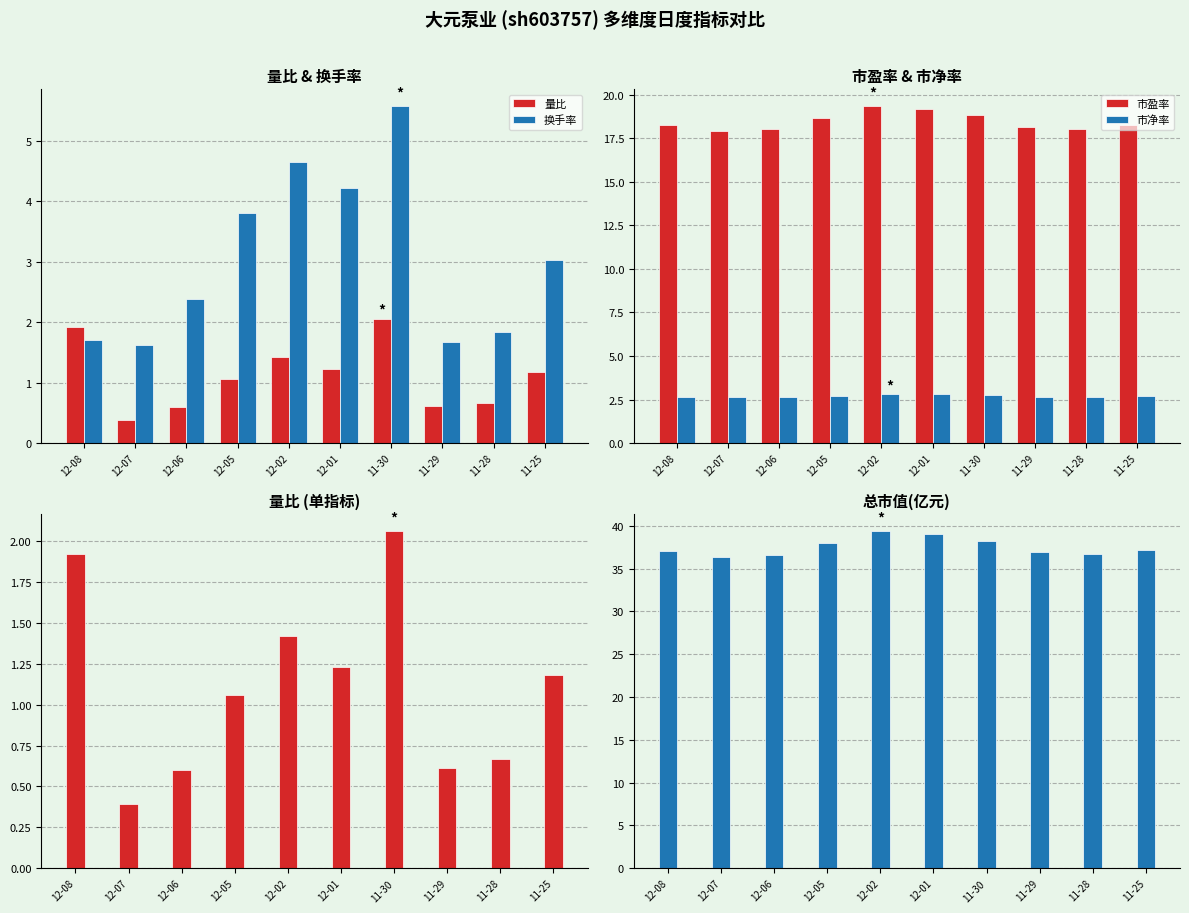

Reading left to right, transcribe all the data shown in this chart.

量比: 1.9	0.4	0.6	1.1	1.4	1.2	2.1	0.6	0.7	1.2
换手率: 1.7	1.6	2.4	3.8	4.7	4.2	5.6	1.7	1.8	3.0
市盈率: 18.2	17.9	18.0	18.6	19.3	19.2	18.8	18.1	18.0	18.2
市净率: 2.7	2.6	2.6	2.7	2.8	2.8	2.8	2.7	2.6	2.7
总市值(亿元): 37.1	36.4	36.6	38.0	39.4	39.1	38.3	36.9	36.7	37.2